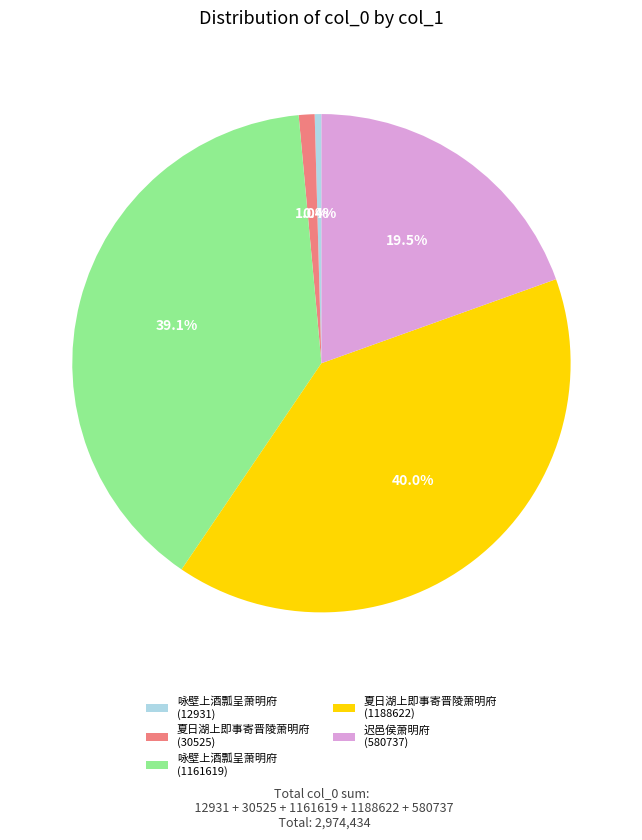

Which category has the smallest portion of the pie?

咏壁上酒瓢呈萧明府 (12931)